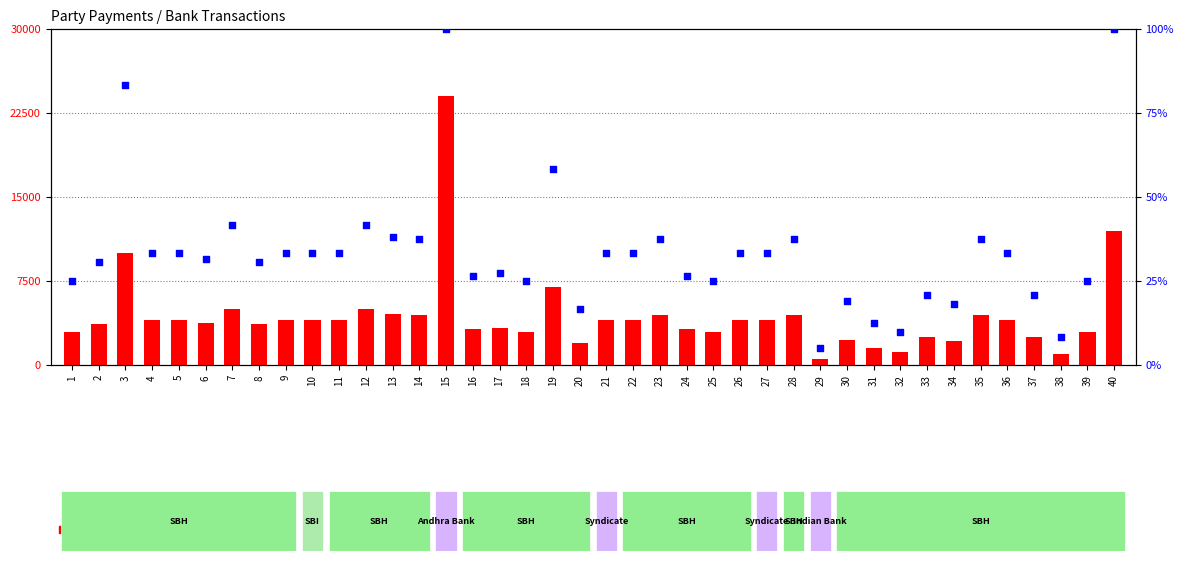

What is the total value across all series at 23?

4537.5